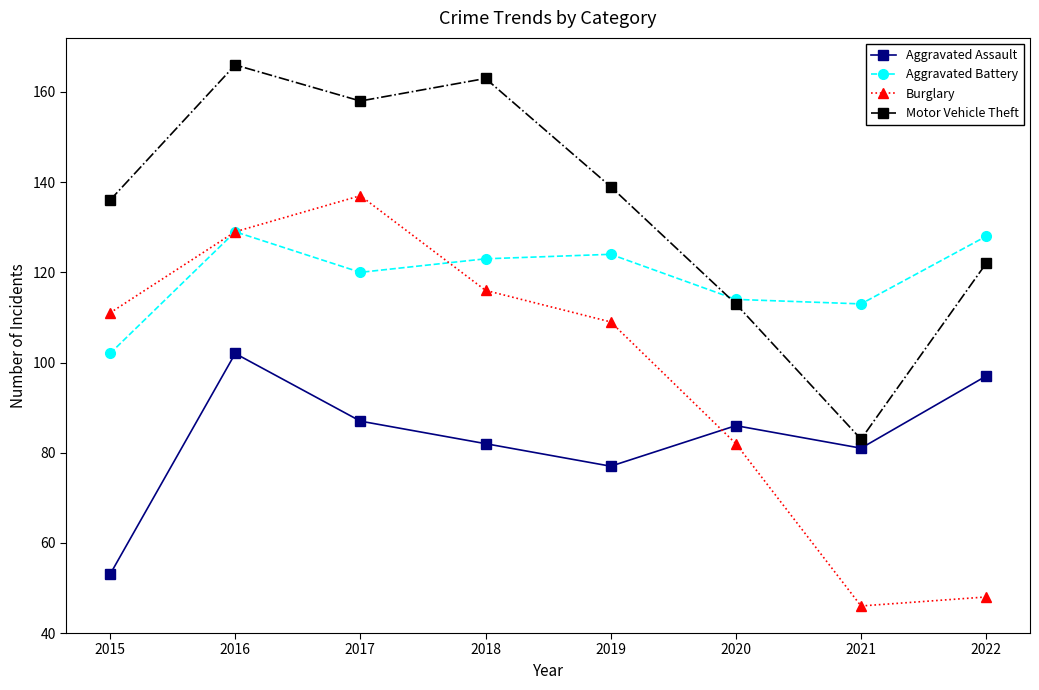

List the series in order of their peak value, highest first.

Motor Vehicle Theft, Burglary, Aggravated Battery, Aggravated Assault